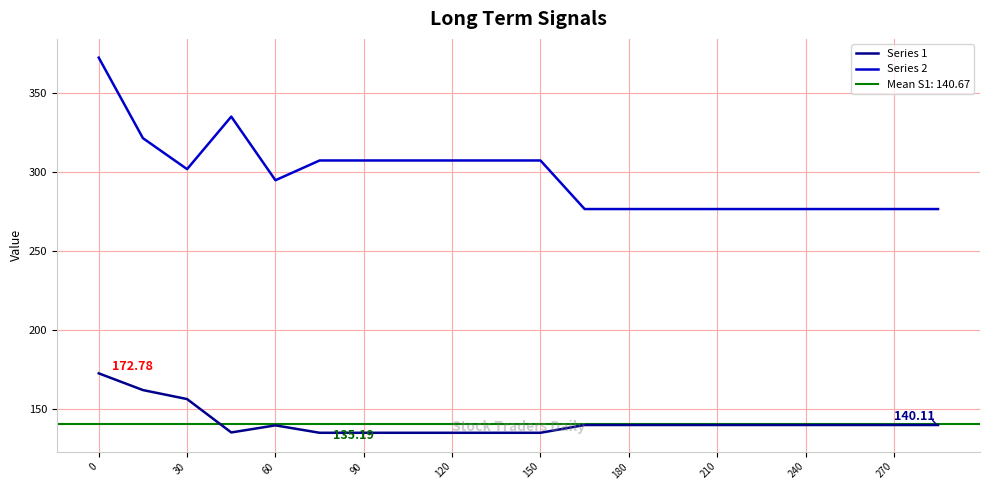

True or false: Series 1 and Series 2 intersect in this chart.

False